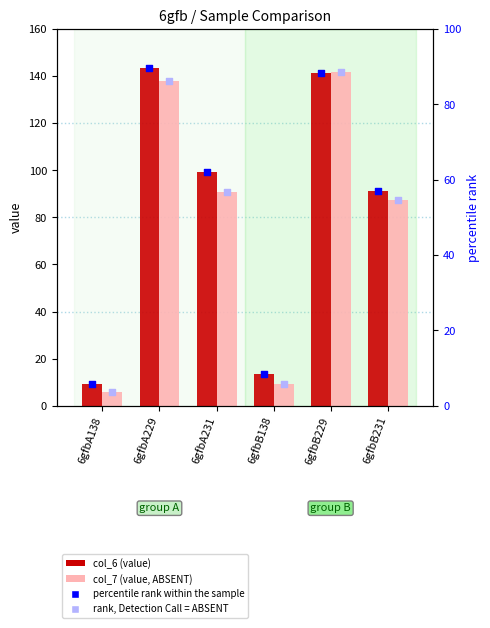

Which series reaches the maximum Y coordinate?

col_6 (value)